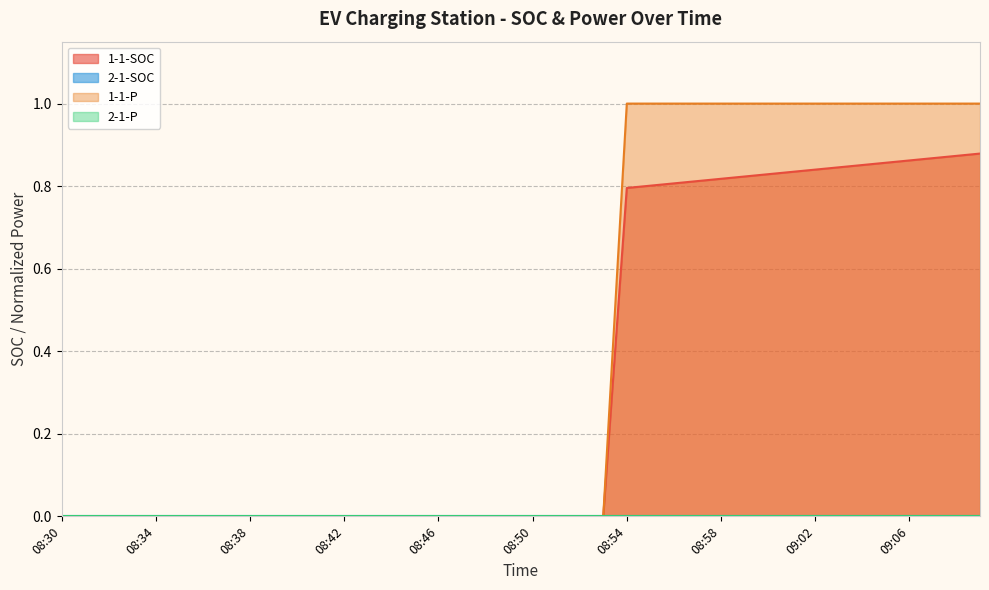

How many lines are shown in the chart?

4